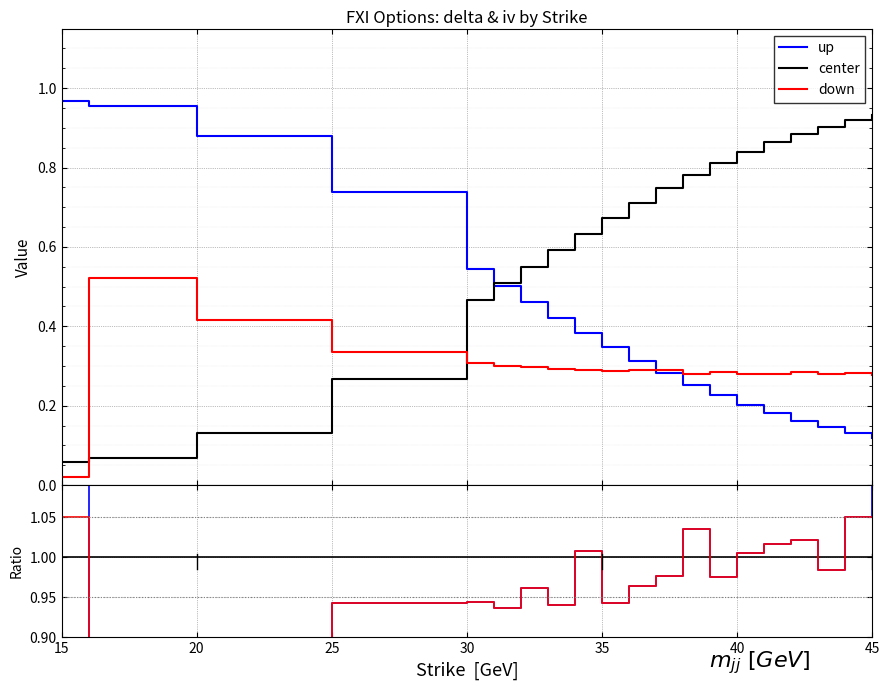

Is the value of call_delta at 35 greater than the value of put_delta at 41?

No